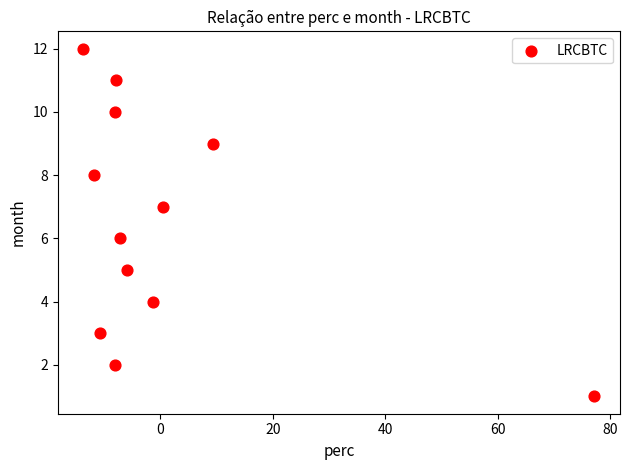

What is the range of Y values (max minus min)?

11